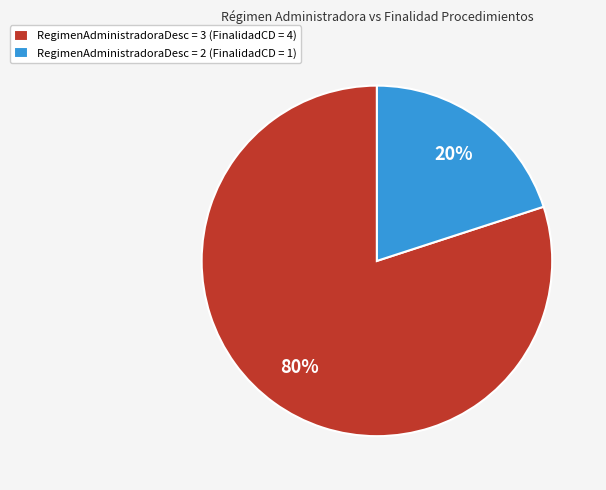

Between RegimenAdministradoraDesc = 2 (FinalidadCD = 1) and RegimenAdministradoraDesc = 3 (FinalidadCD = 4), which is larger?

RegimenAdministradoraDesc = 3 (FinalidadCD = 4)